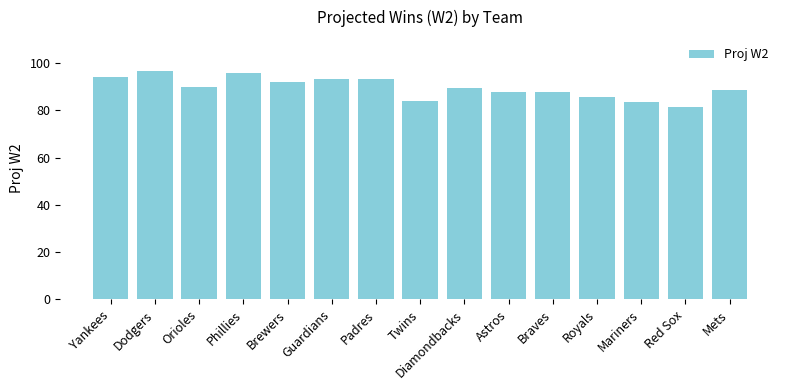

What is the smallest value displayed?

81.5